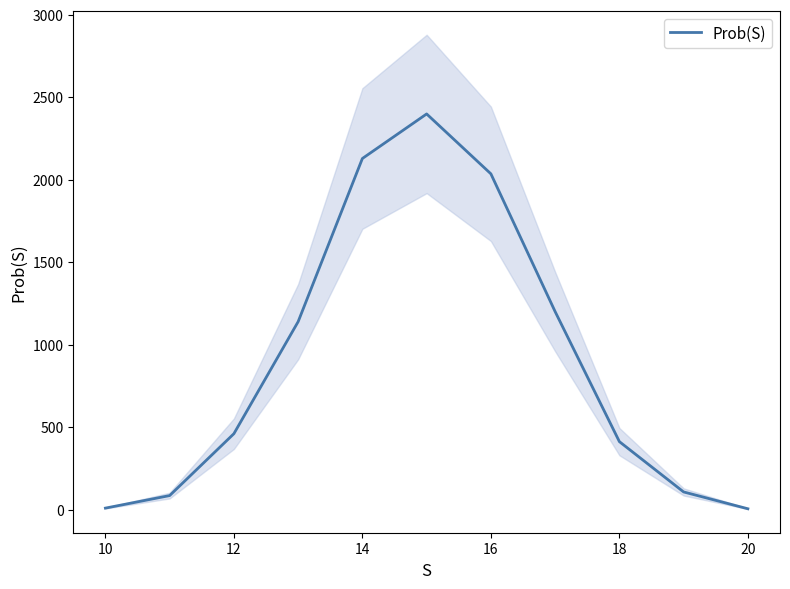

Reading left to right, transcribe all the data shown in this chart.

11	87	462	1141	2130	2400	2037	1202	414	109	7